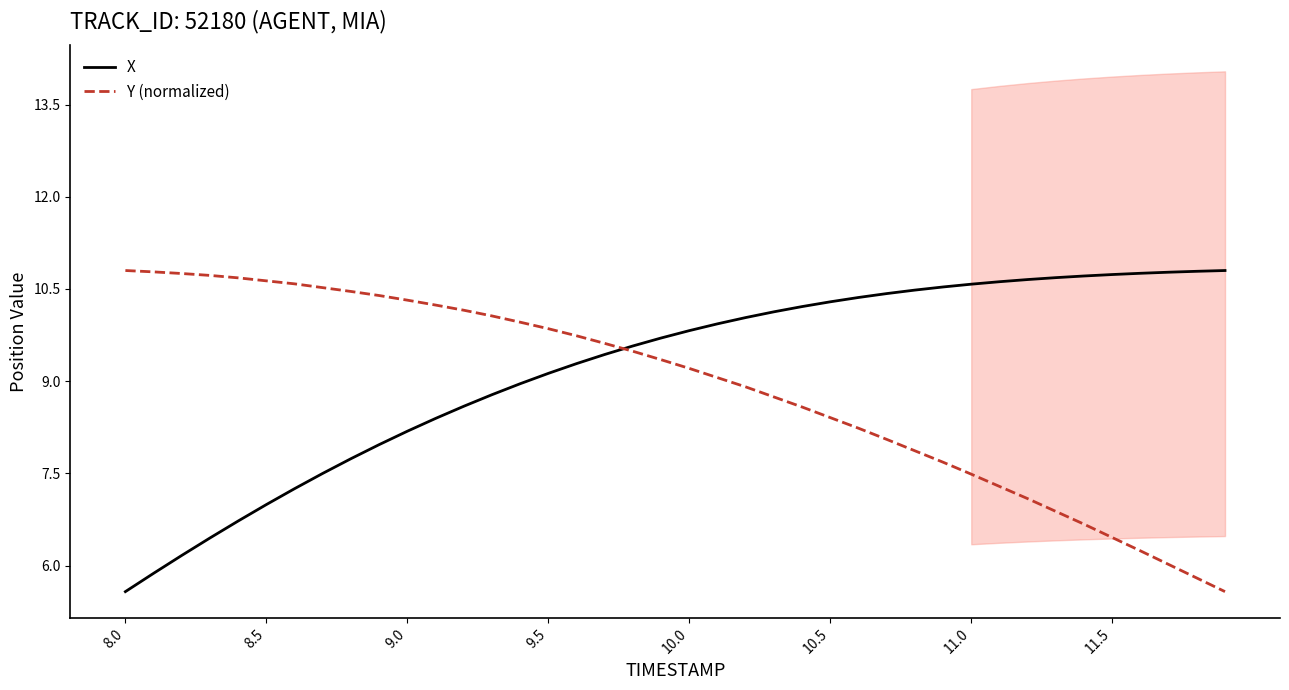

The X series shows 2.8 at 10.0. True or false?

False